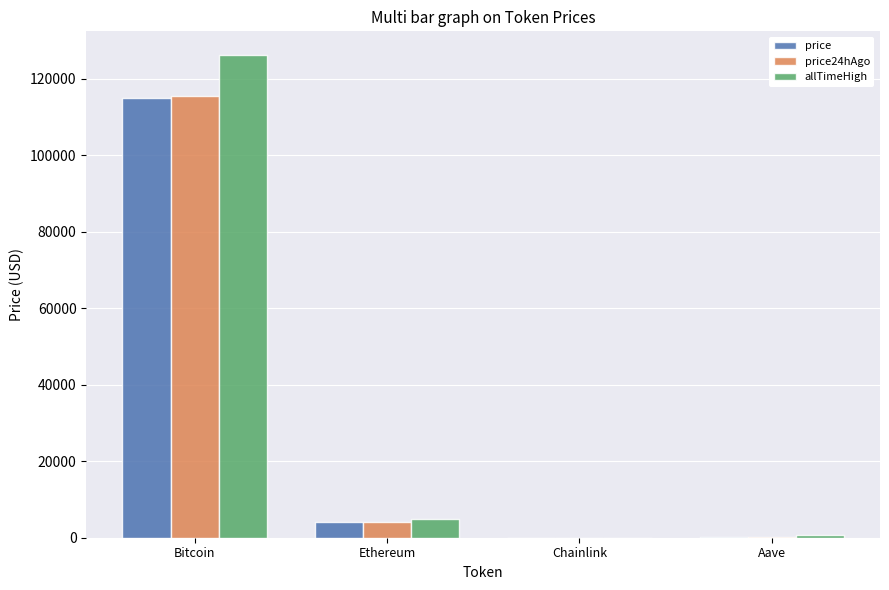

What is the sum of all price24hAgo values?

119856.4